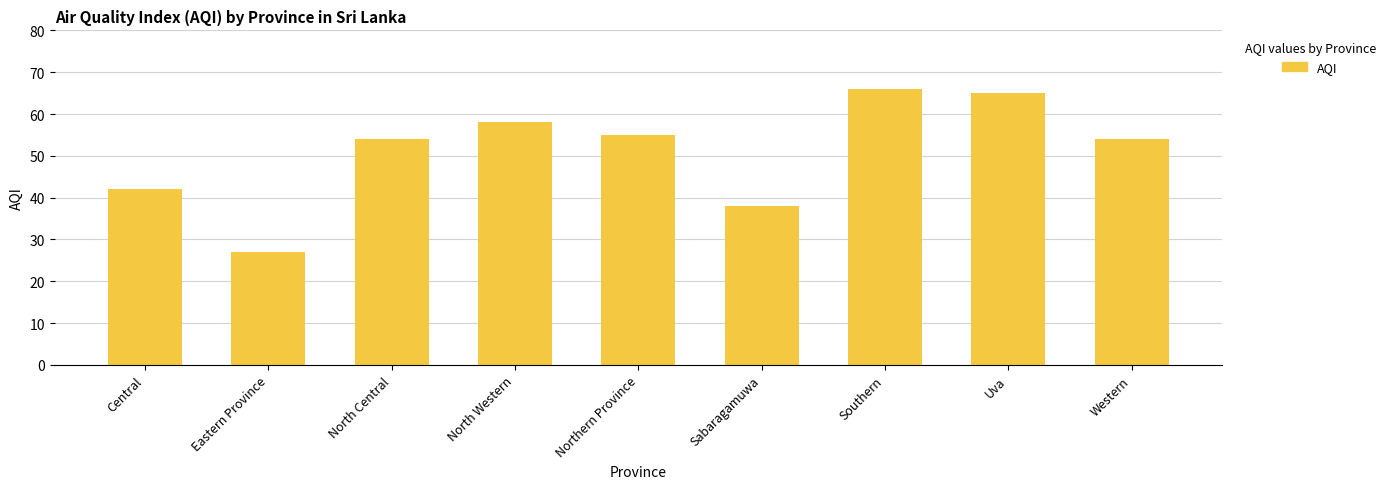

What is the label of the 1st bar from the right?

Western